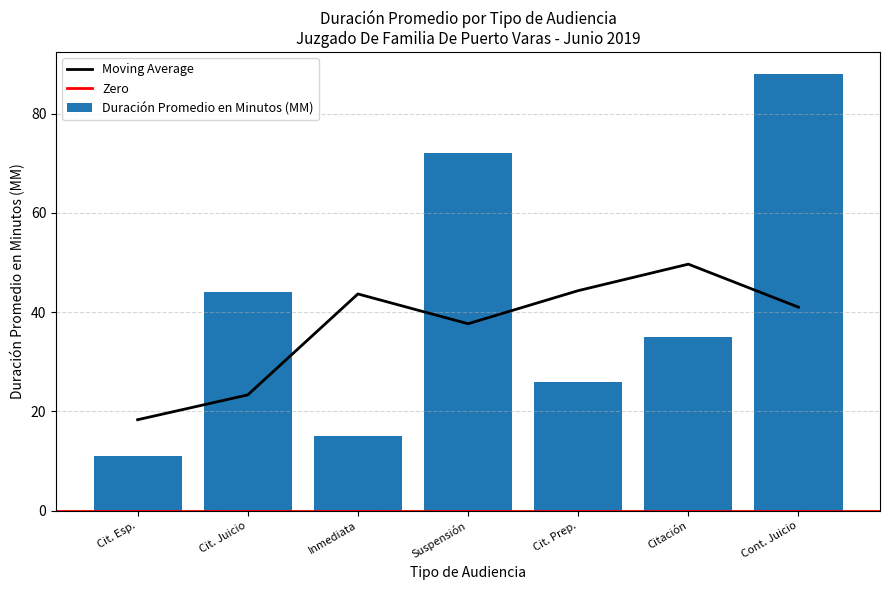

What is the average value of the Duración Promedio en Minutos (MM) series?

42